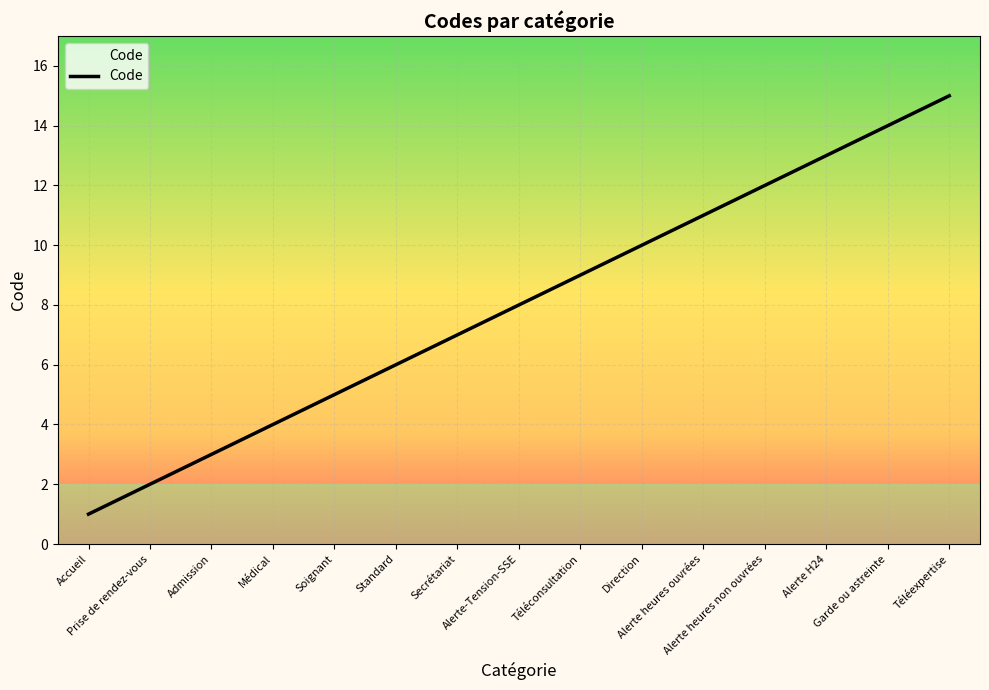

True or false: the data shows 11 at Standard.

False